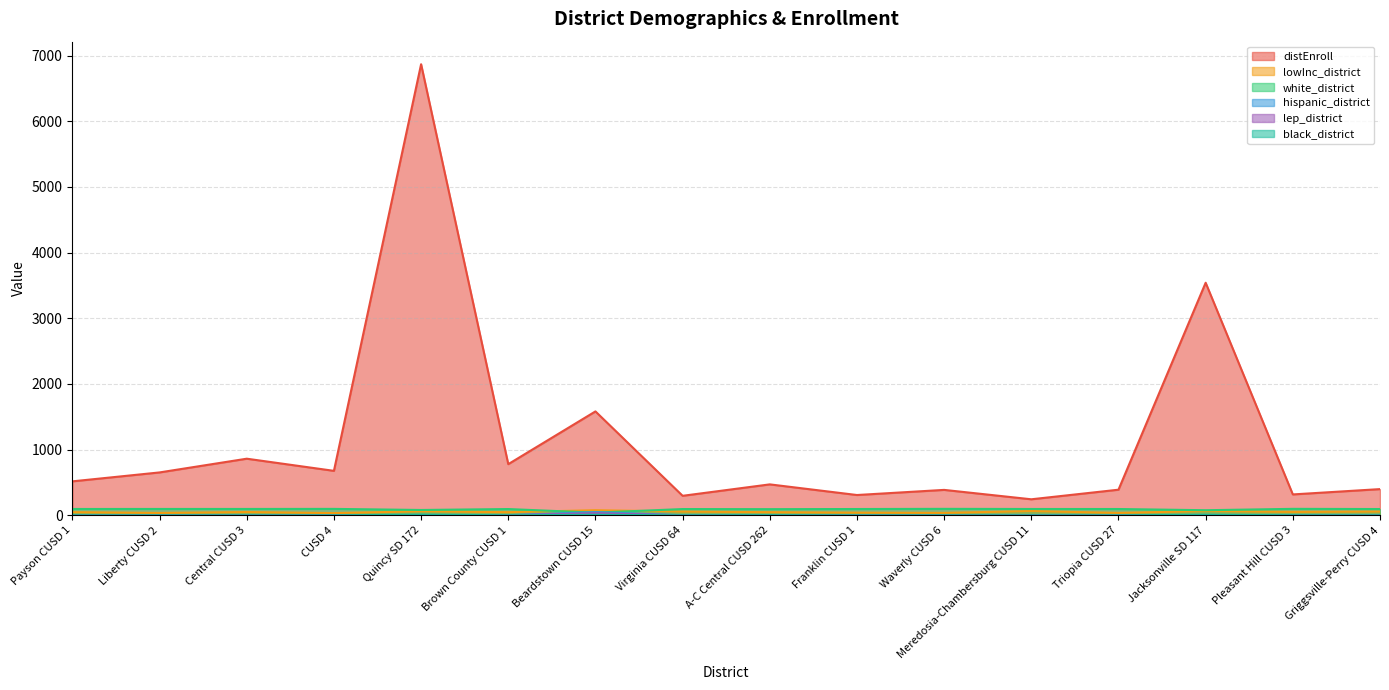

Reading left to right, transcribe all the data shown in this chart.

distEnroll: 517.0	653.0	862.0	677.0	6868.0	779.0	1582.0	297.0	471.0	309.0	387.0	244.0	390.0	3541.0	318.0	399.0
lowInc_district: 48.5	36.1	50.3	34.0	61.4	48.0	77.6	56.9	47.8	40.5	37.2	64.8	36.9	65.0	51.9	57.4
white_district: 96.3	96.8	96.8	97.8	81.2	95.4	40.2	95.3	93.6	95.8	98.4	96.3	95.9	77.5	98.4	95.5
hispanic_district: 0.0	0.2	0.1	1.3	2.1	2.1	49.0	1.3	2.8	0.6	0.0	0.0	1.8	3.7	0.0	0.8
lep_district: 0.0	0.0	0.0	0.0	0.3	0.3	32.7	0.0	0.0	0.0	0.5	0.4	0.5	2.4	0.0	0.3
black_district: 0.4	0.6	0.0	0.3	10.6	0.6	8.2	0.3	2.5	0.0	0.5	0.0	0.3	8.9	0.9	0.3